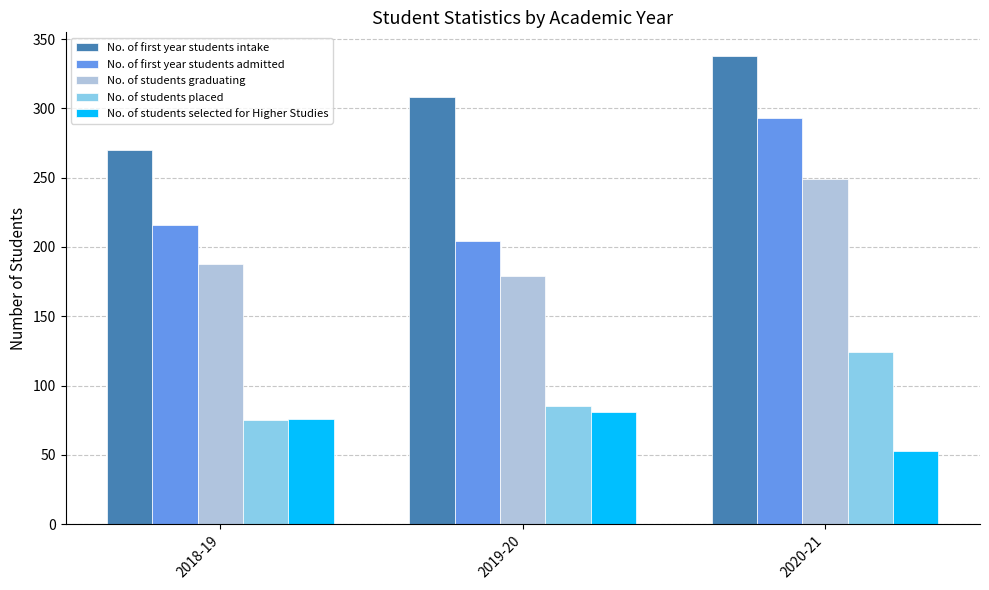

Reading left to right, what are all the values shown in this chart?

No. of first year students intake: 270	308	338
No. of first year students admitted: 216	204	293
No. of students graduating: 188	179	249
No. of students placed: 75	85	124
No. of students selected for Higher Studies: 76	81	53